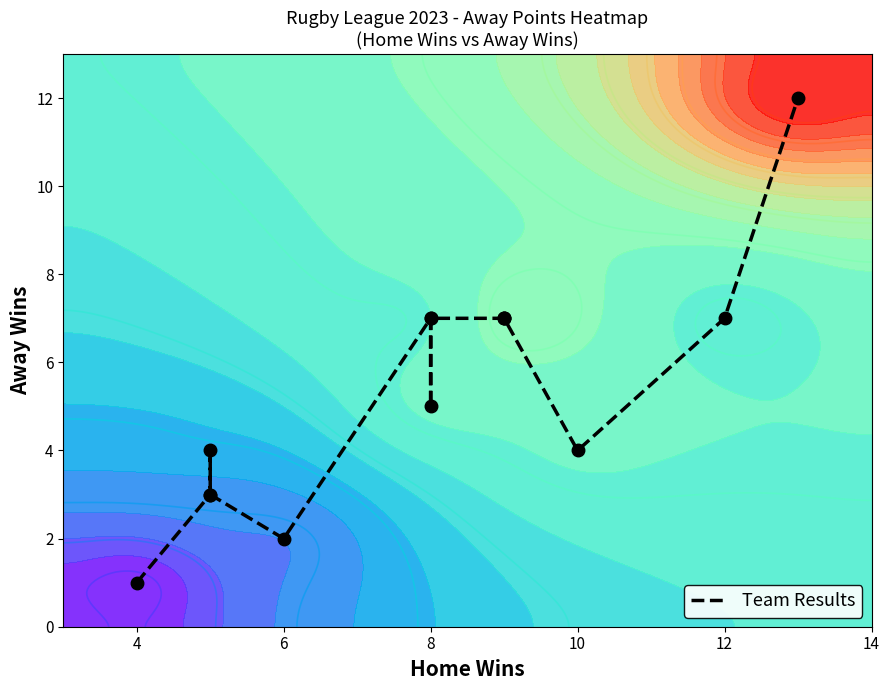

What is the sum of all values?

76